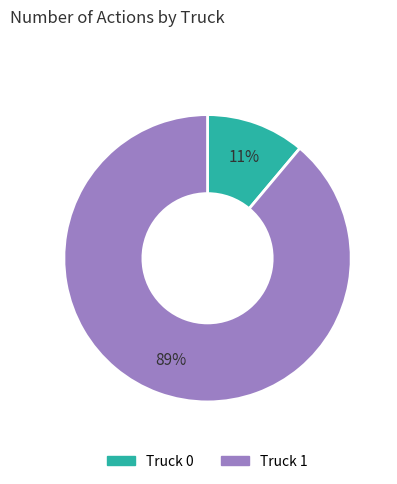

To the nearest percent, what percentage of the pie is Truck 1?

89%